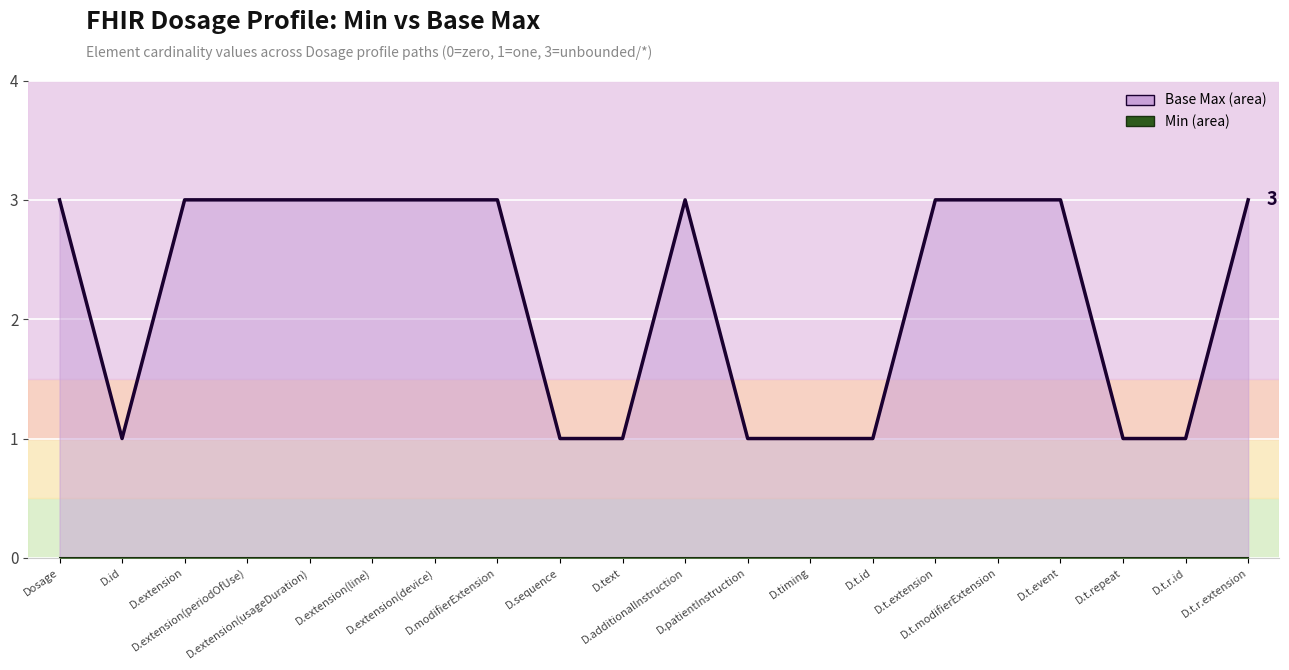

The Min line series shows 0 at D.extension(usageDuration). True or false?

True